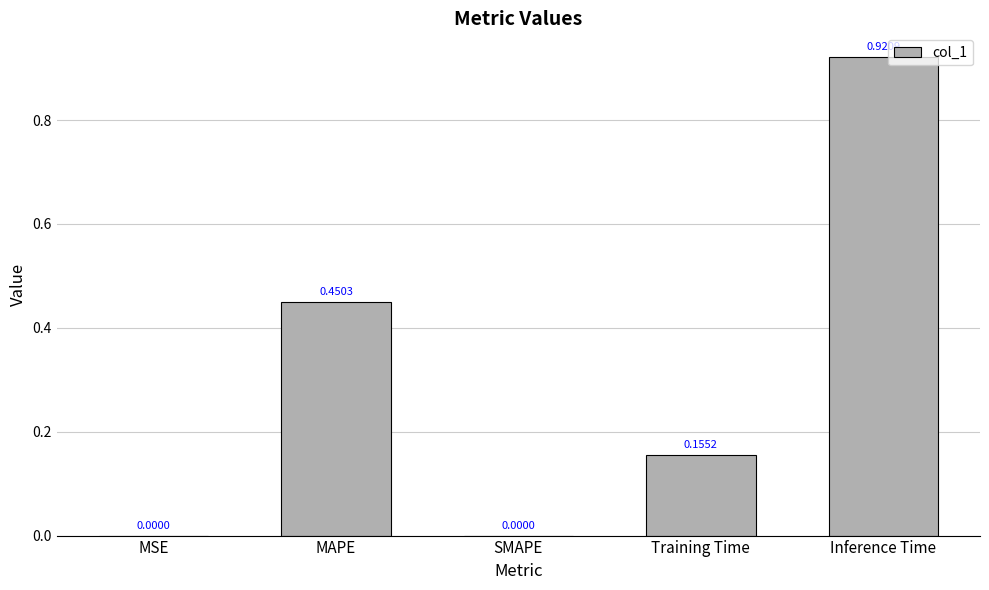

At which category does the chart reach its peak across all series?

Inference Time